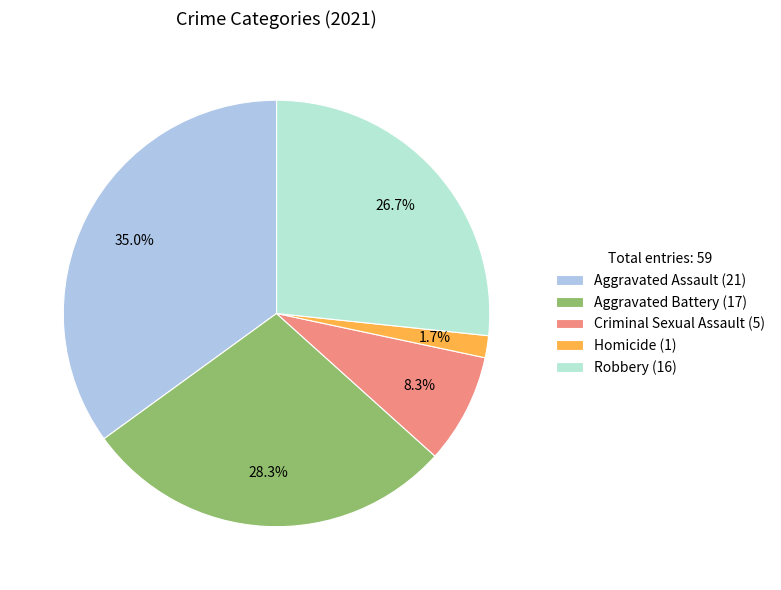

Is the sum of Aggravated Assault and Robbery greater than half?

Yes